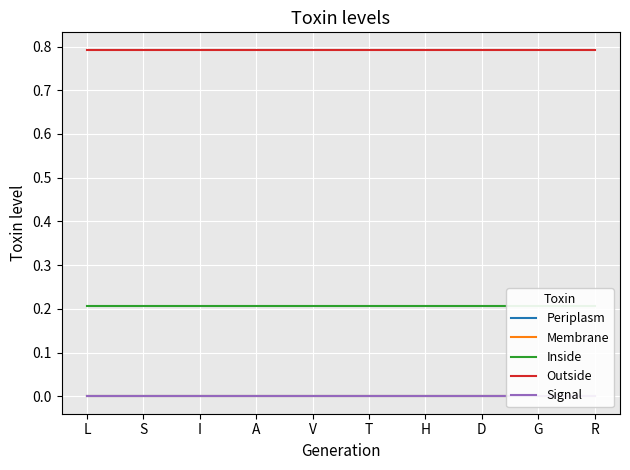

At which label does Membrane reach its peak?

L